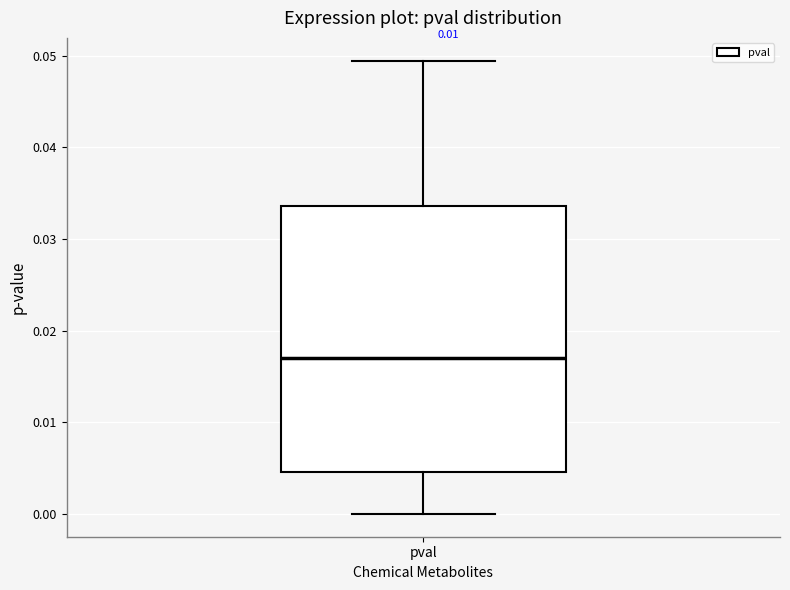

Read this box plot against the y-axis: the position of the median line, the range covered by the box, and the ends of both whiskers. The values are not printed on the chart, so give them approximately, as read against the axis.

median 0.017, box 0.005 to 0.034, whiskers 0.000 to 0.049